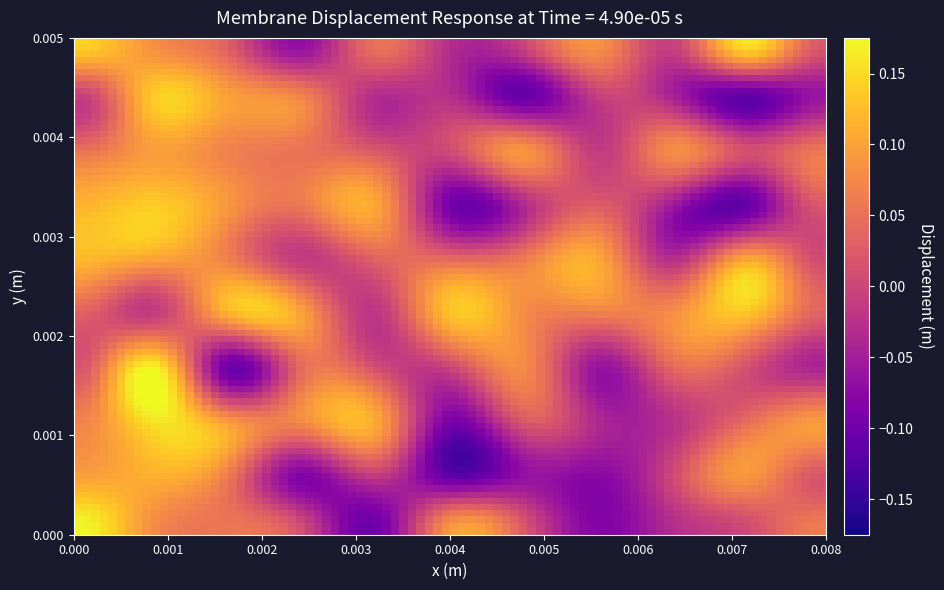

Reading left to right, list all the values displayed in this chart.

0: 0.1	-0.0	0.0	0.1	0.1	0.0	0.0	0.1	0.1	0.2
1: 0.1	0.1	0.1	0.1	0.1	-0.0	0.2	0.2	0.1	0.1
2: 0.0	0.1	0.1	0.1	0.1	0.1	-0.1	0.1	0.1	0.1
3: -0.1	0.1	0.1	0.1	-0.0	0.1	0.0	0.1	-0.1	0.0
4: 0.1	-0.0	0.0	0.1	0.0	-0.0	0.0	0.1	-0.0	-0.1
5: -0.0	-0.0	0.0	-0.1	0.0	0.1	-0.0	-0.1	-0.1	0.1
6: 0.0	-0.1	0.1	-0.0	0.1	0.1	0.1	0.0	-0.1	0.0
7: 0.1	-0.0	-0.0	0.0	0.1	0.1	-0.1	-0.0	-0.1	-0.1
8: -0.0	-0.0	0.1	-0.1	-0.0	0.1	0.0	-0.0	0.0	-0.0
9: 0.2	-0.1	0.0	-0.1	0.1	0.1	0.0	0.0	0.1	0.0
10: 0.0	-0.1	0.1	0.0	0.0	0.0	-0.0	0.1	0.0	0.1